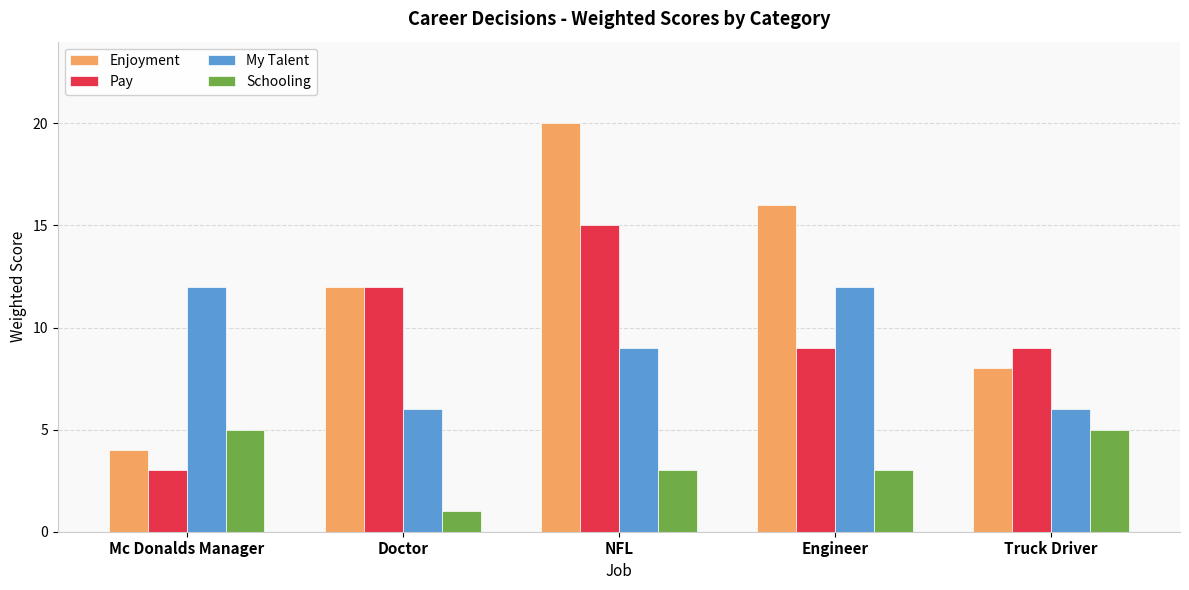

Reading left to right, extract all data points from this chart.

Enjoyment: Mc Donalds Manager=4	Doctor=12	NFL=20	Engineer=16	Truck Driver=8
Pay: Mc Donalds Manager=3	Doctor=12	NFL=15	Engineer=9	Truck Driver=9
My Talent: Mc Donalds Manager=12	Doctor=6	NFL=9	Engineer=12	Truck Driver=6
Schooling: Mc Donalds Manager=5	Doctor=1	NFL=3	Engineer=3	Truck Driver=5